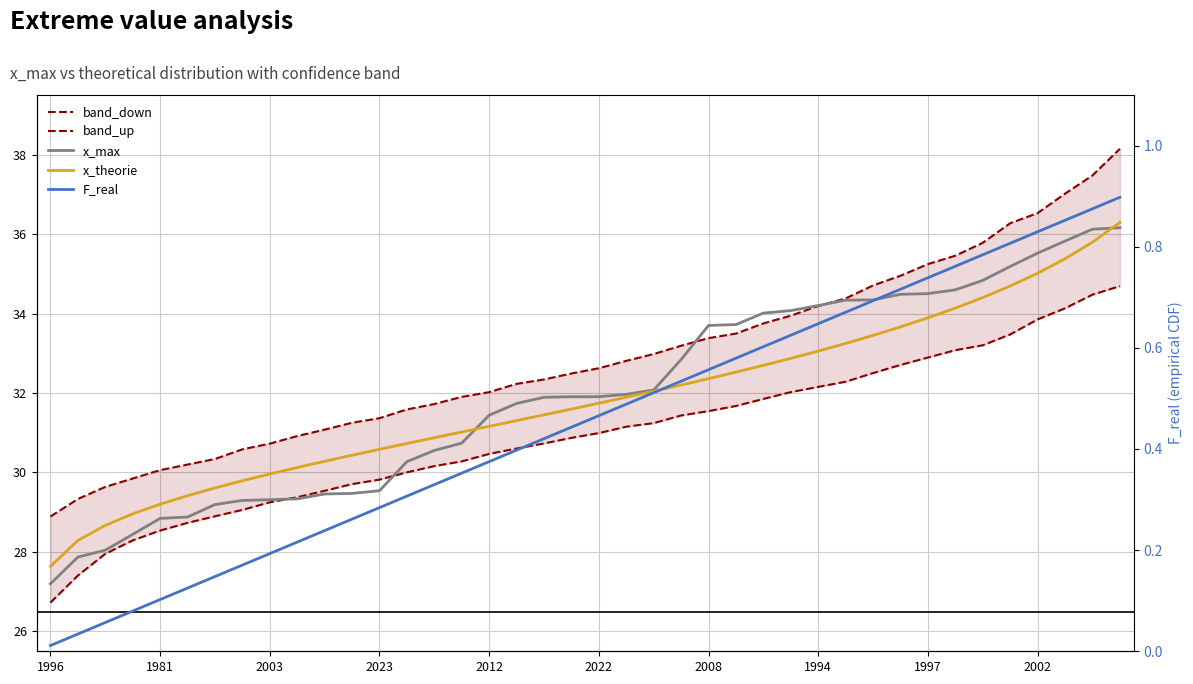

Which series has the largest total across all categories?

band_up